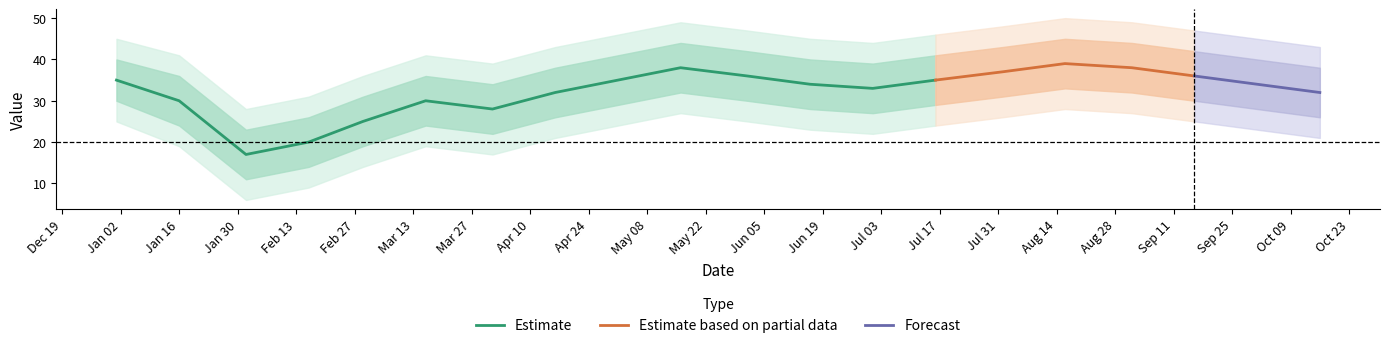

What is the lowest value of the Estimate series?

17